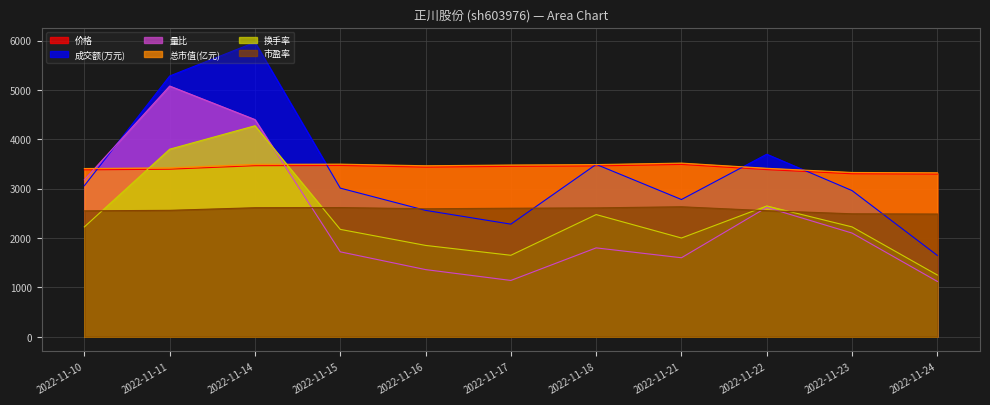

What is the lowest value of the 总市值(亿元) series?

3322.0